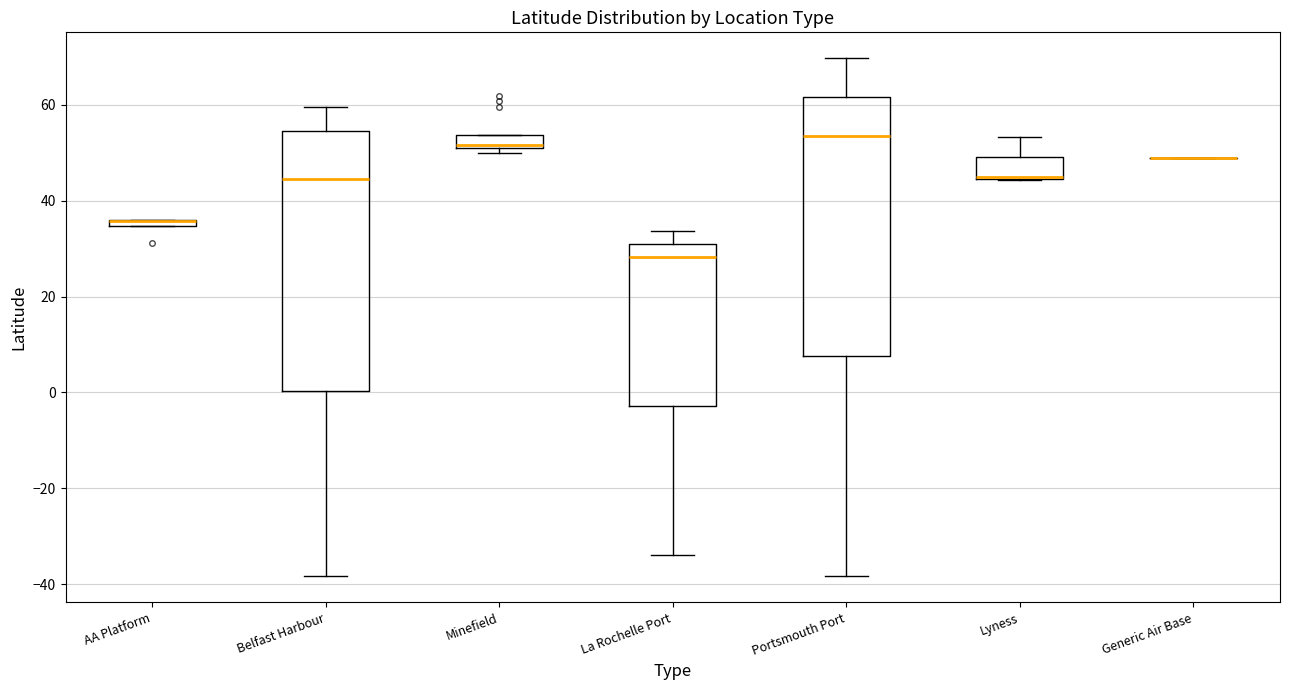

Where is the upper edge of the box for AA Platform on the y-axis? The values are not printed on the chart, so give them approximately, as read against the axis.

36